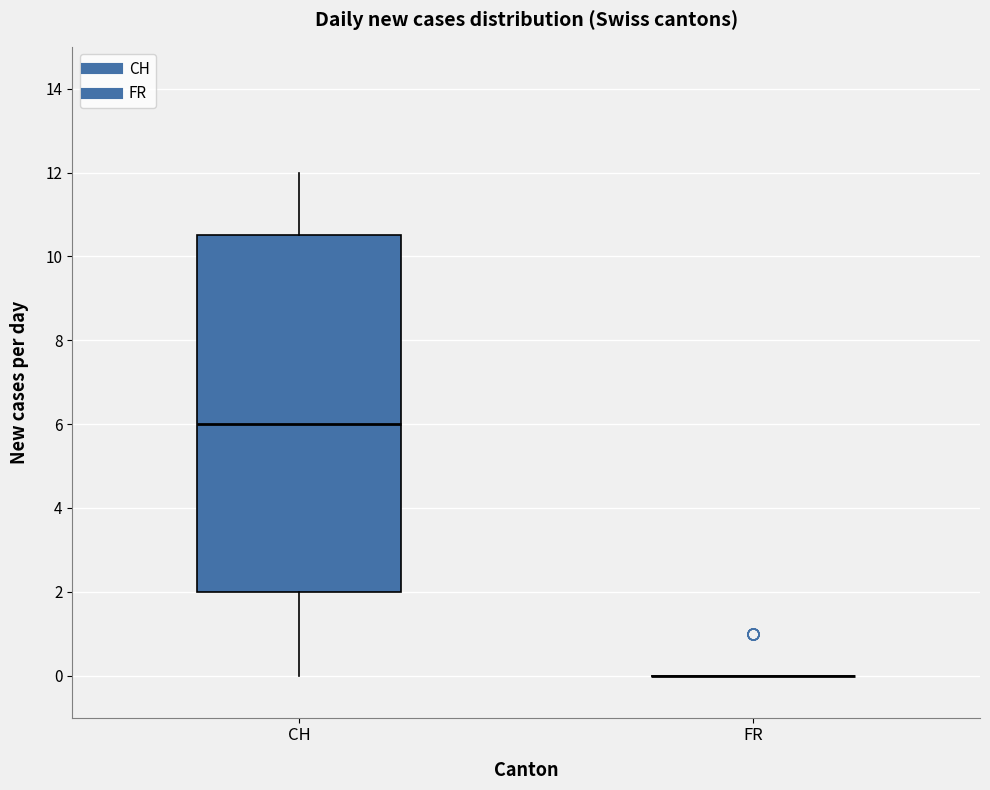

Reading left to right, transcribe this box plot: for each box, give where its median line is, the range the box spans, and where its two whiskers end, as read against the y-axis. The values are not printed on the chart, so give them approximately, as read against the axis.

CH: median 6.0, box 2.0 to 10.6, whiskers 0.0 to 12.0
FR: box collapsed to a line at 0.0, whiskers 0.0 to 0.0